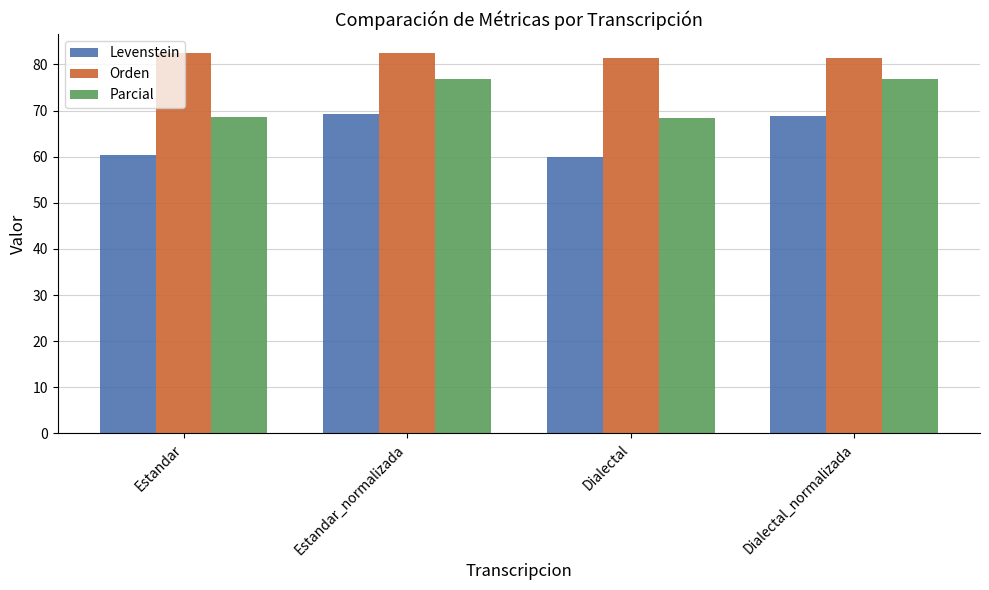

True or false: Orden has a value of 128.3 at Dialectal_normalizada.

False